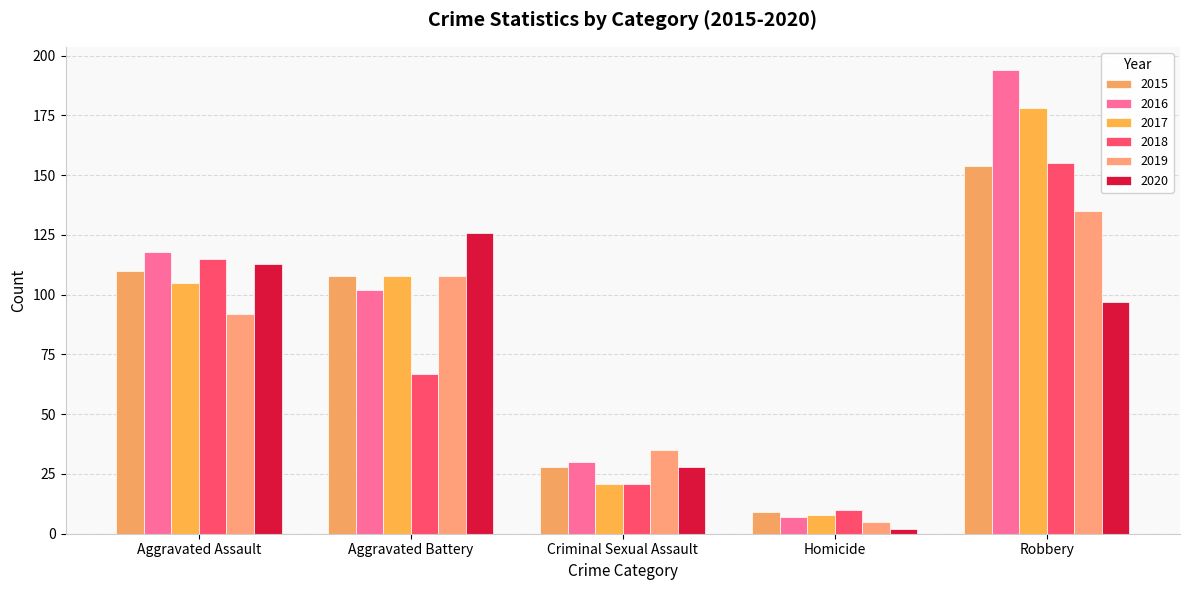

Is it true that 2015 equals 9 at Homicide?

True